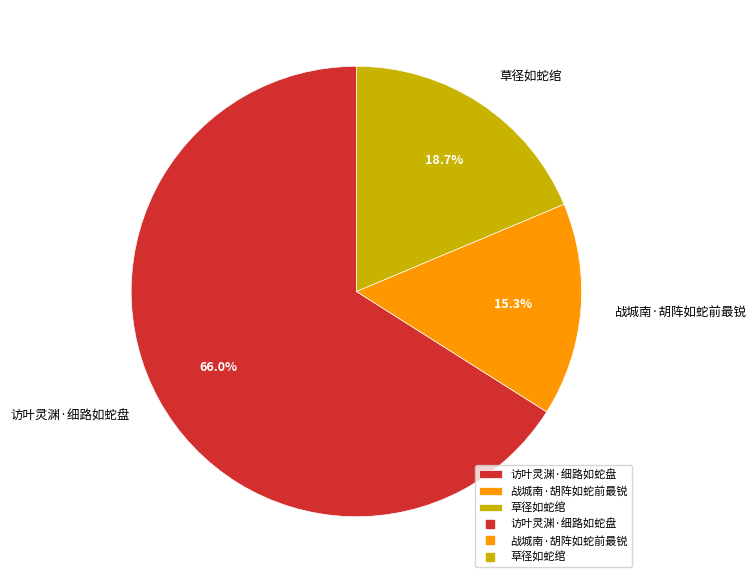

What is the total percentage of 战城南·胡阵如蛇前最锐 and 草径如蛇绾?

34.0%